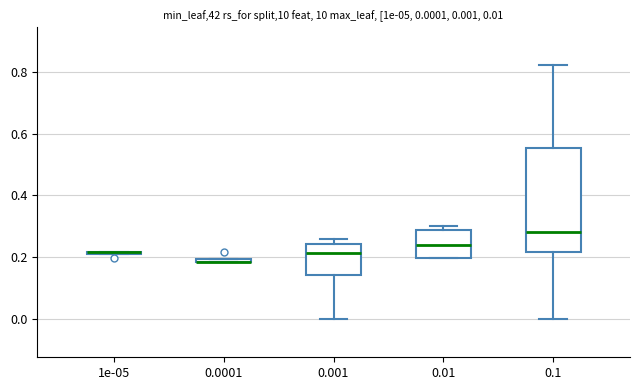

Comparing the boxes themselves (not the whiskers), which one is the tallest?

0.1